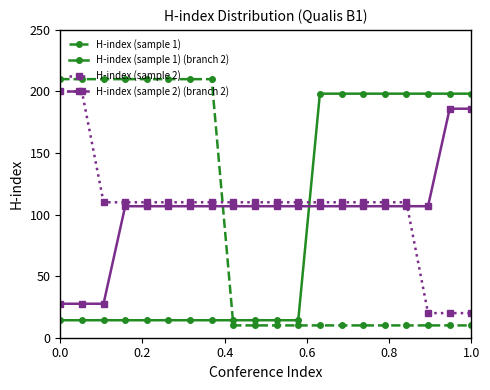

How many values in the H-index (sample 2) (branch 2) series are below 106?

3